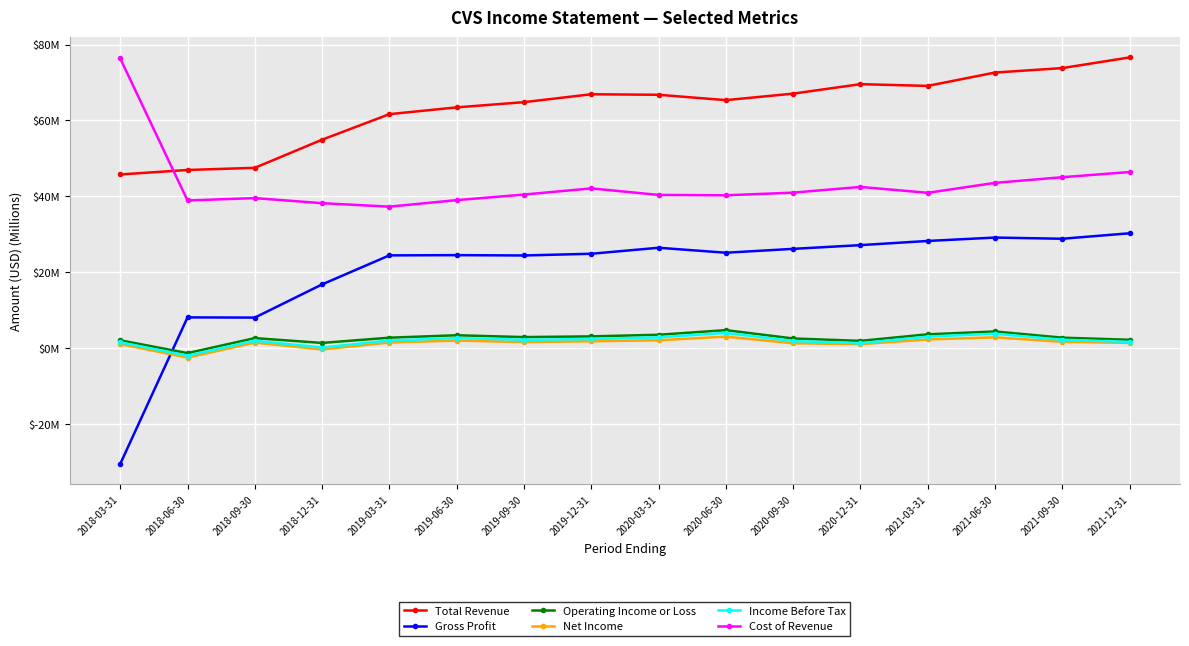

True or false: Cost of Revenue and Operating Income or Loss cross at least once.

False